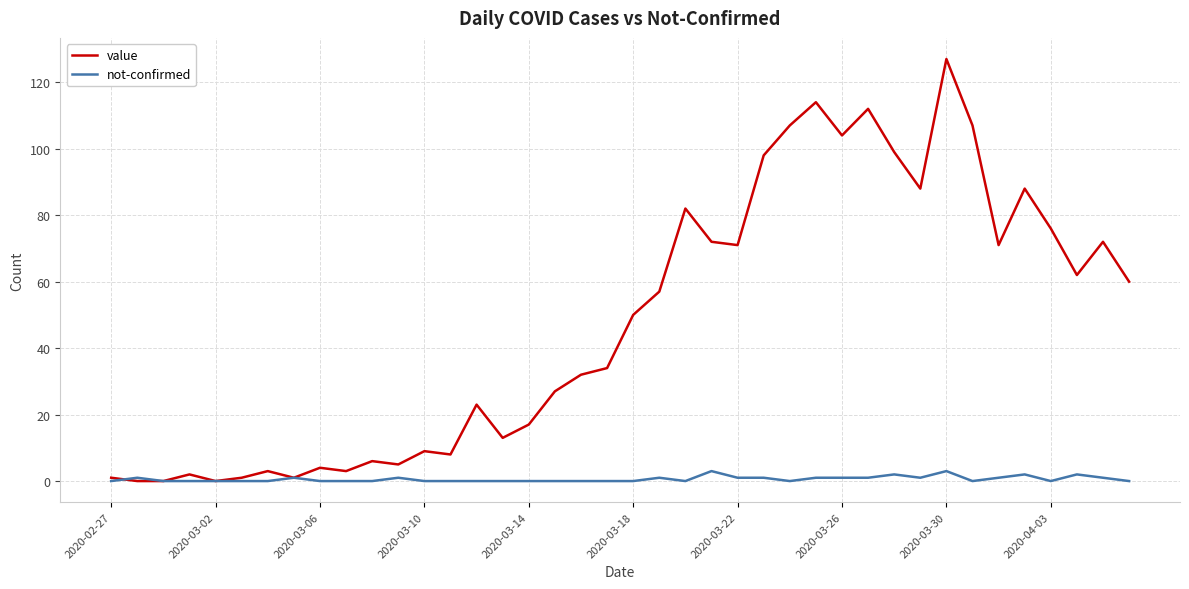

What is the sum of all not-confirmed values?

24